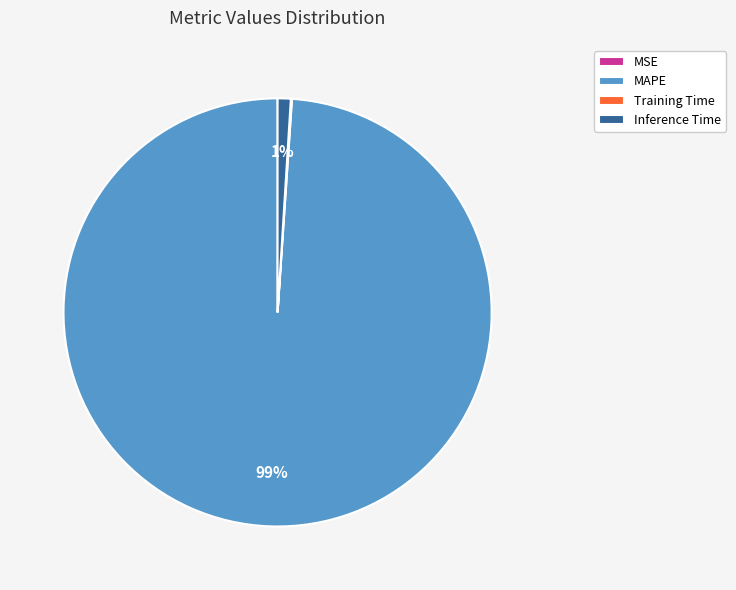

To the nearest percent, what is the difference between the largest and smallest slice percentages?

99%